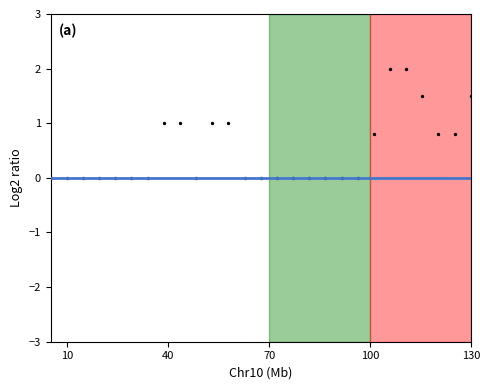

What is the range of X values (max minus min)?

125.0